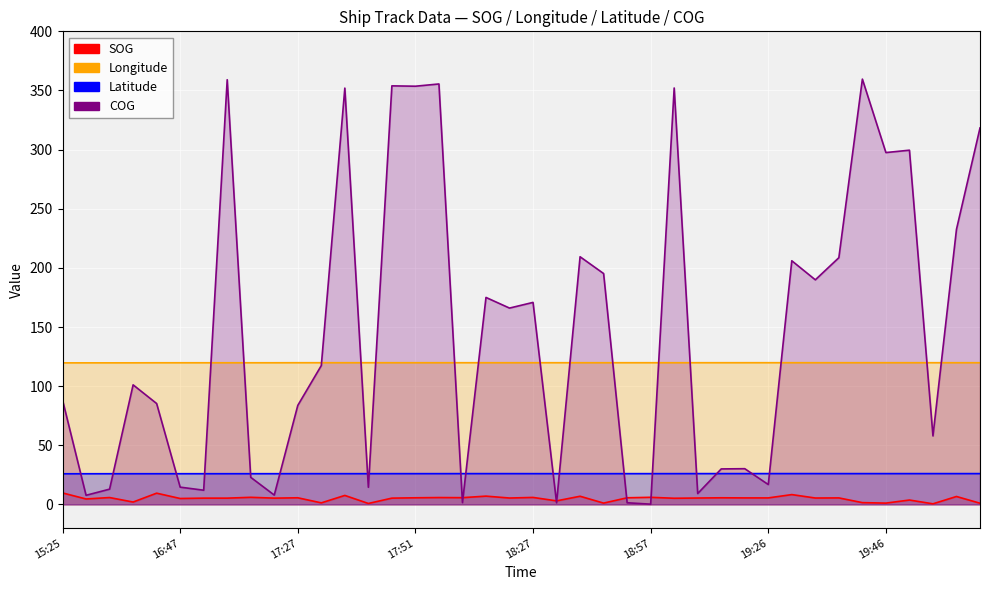

At which category does the chart reach its minimum across all series?

18:57